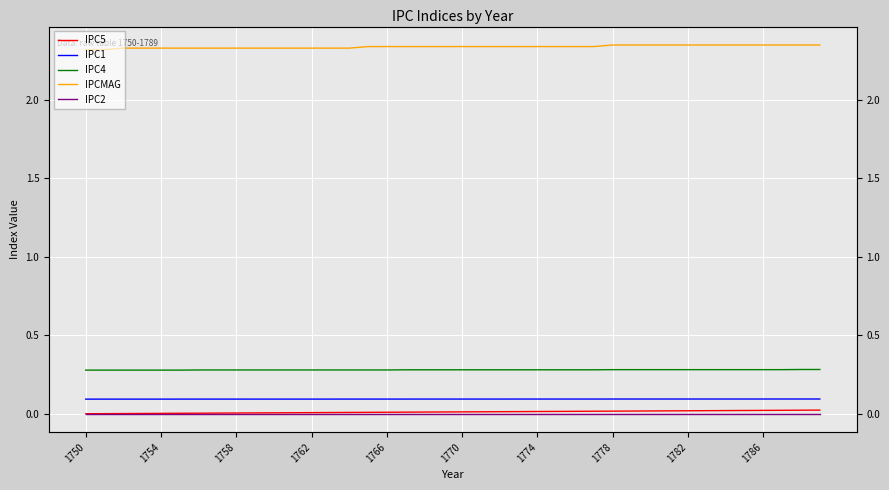

True or false: IPC4 and IPCMAG intersect in this chart.

False